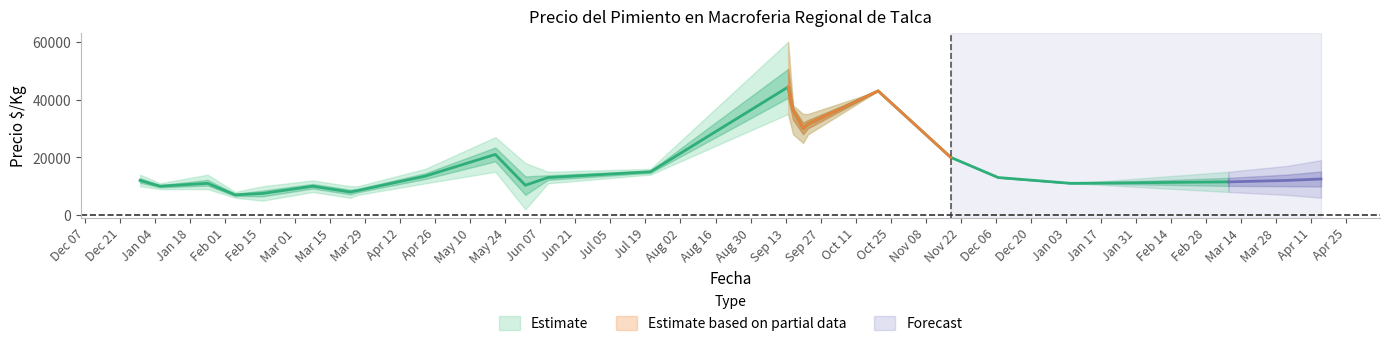

At which label is Precio_max closest to 34000?

2021-09-20